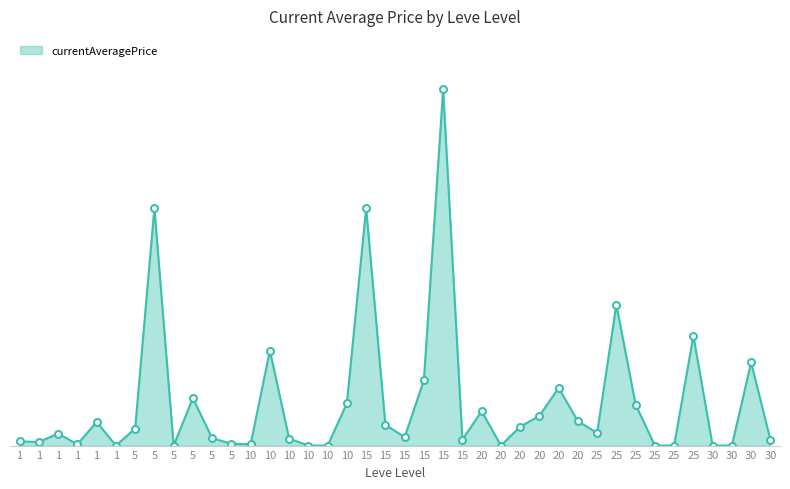

Does the chart have visible grid lines?

No